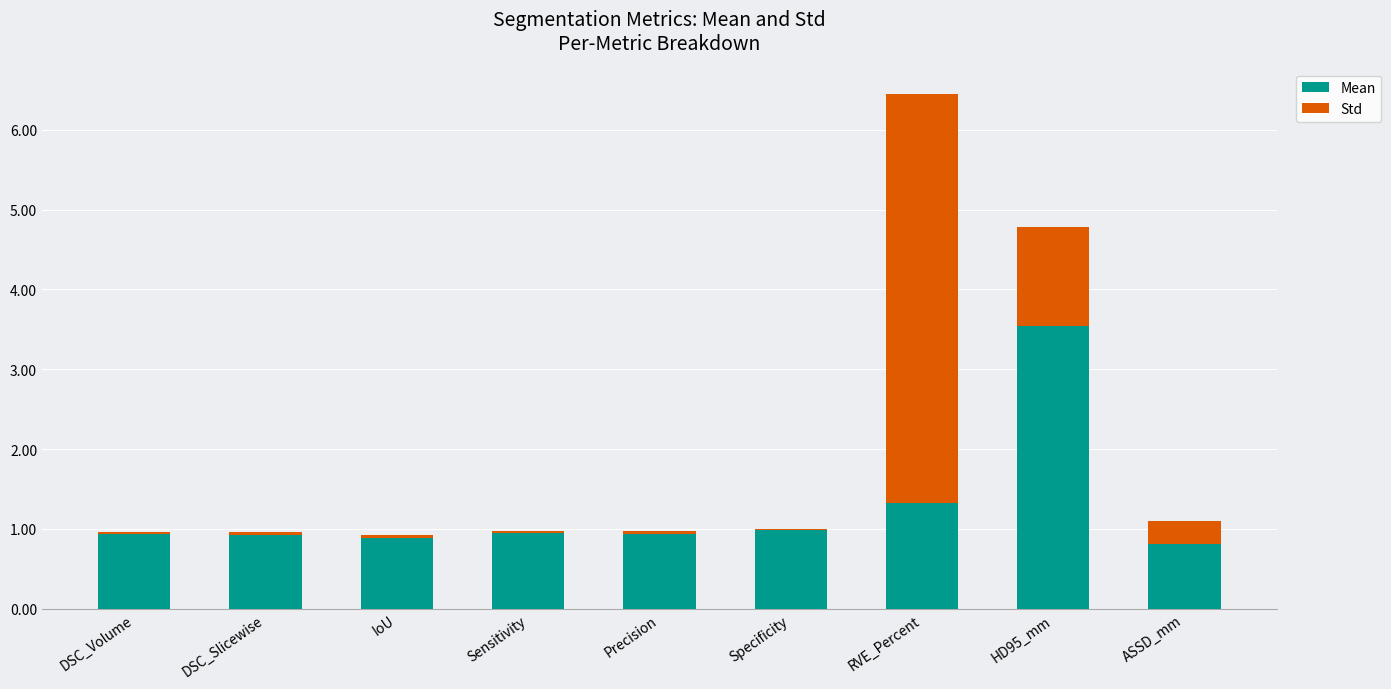

At which category is the sum across all series the highest?

RVE_Percent